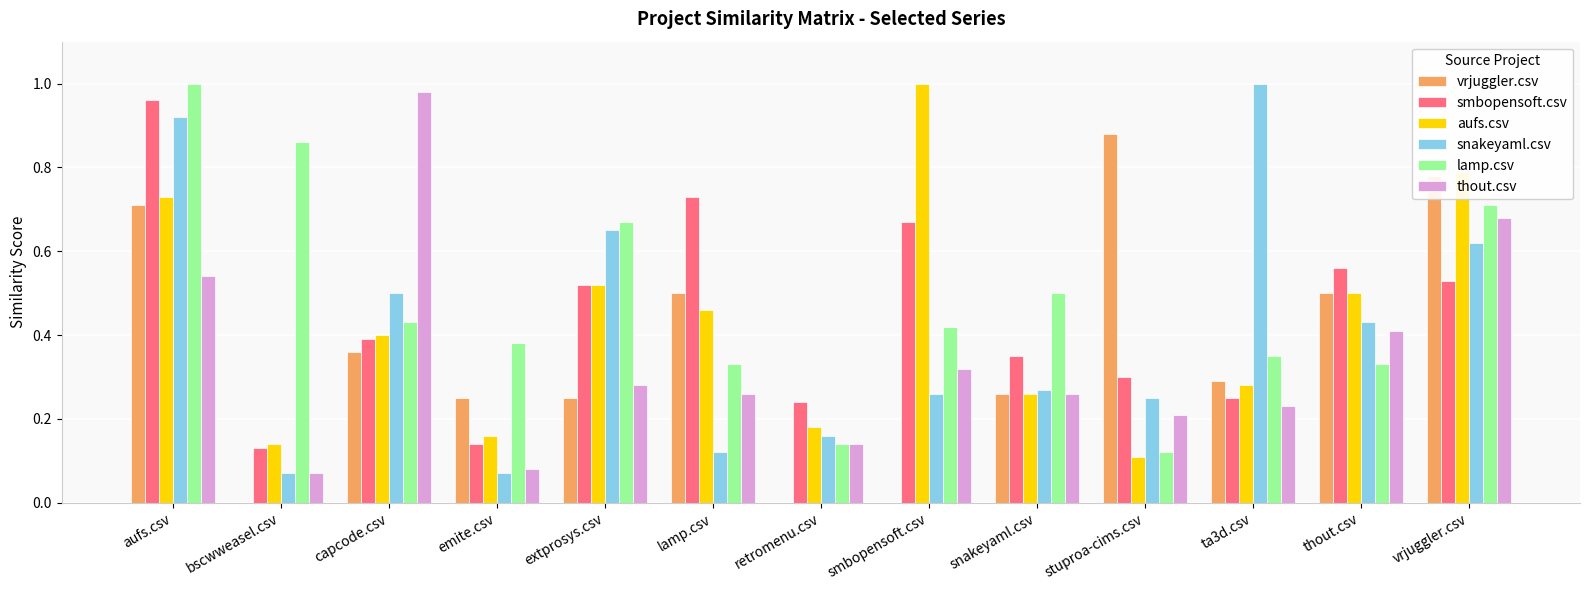

Which series has the largest total across all categories?

lamp.csv